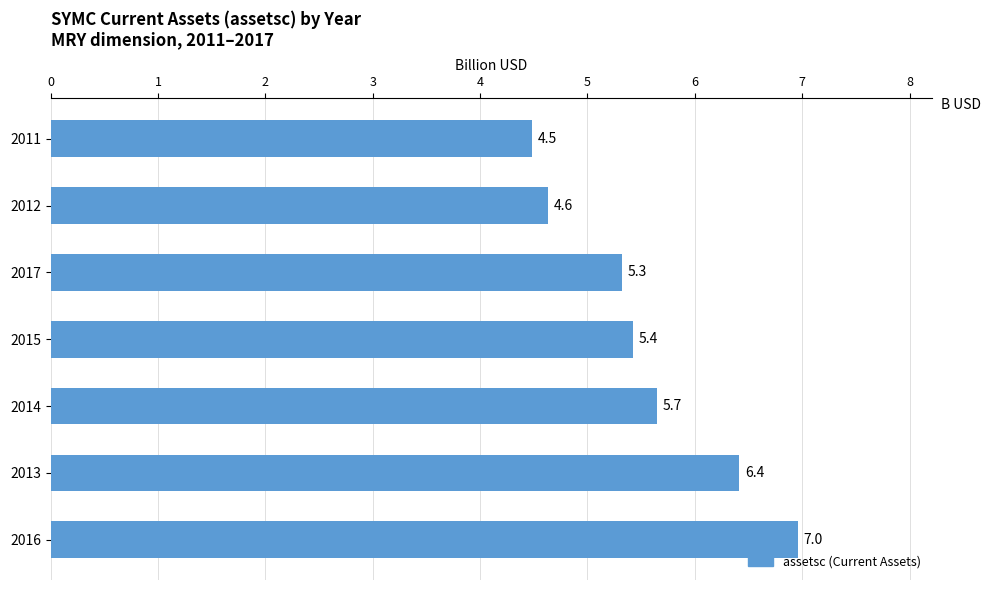

What is the difference between the maximum and minimum values?

2.5